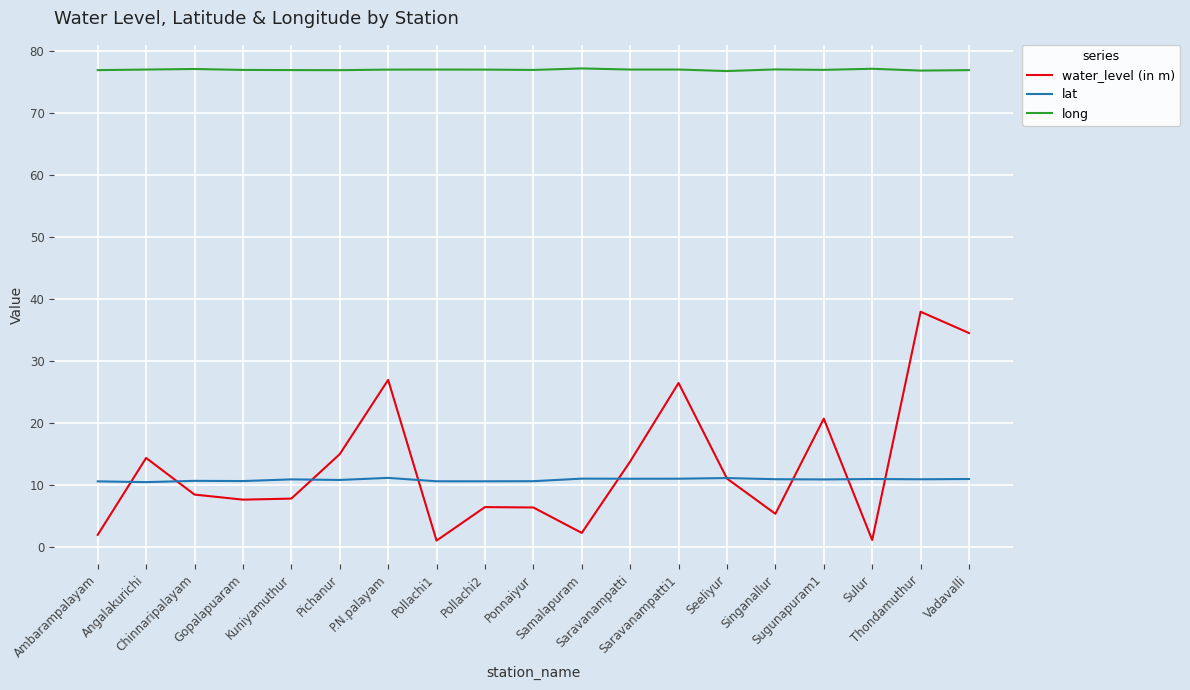

True or false: lat and long cross at least once.

False